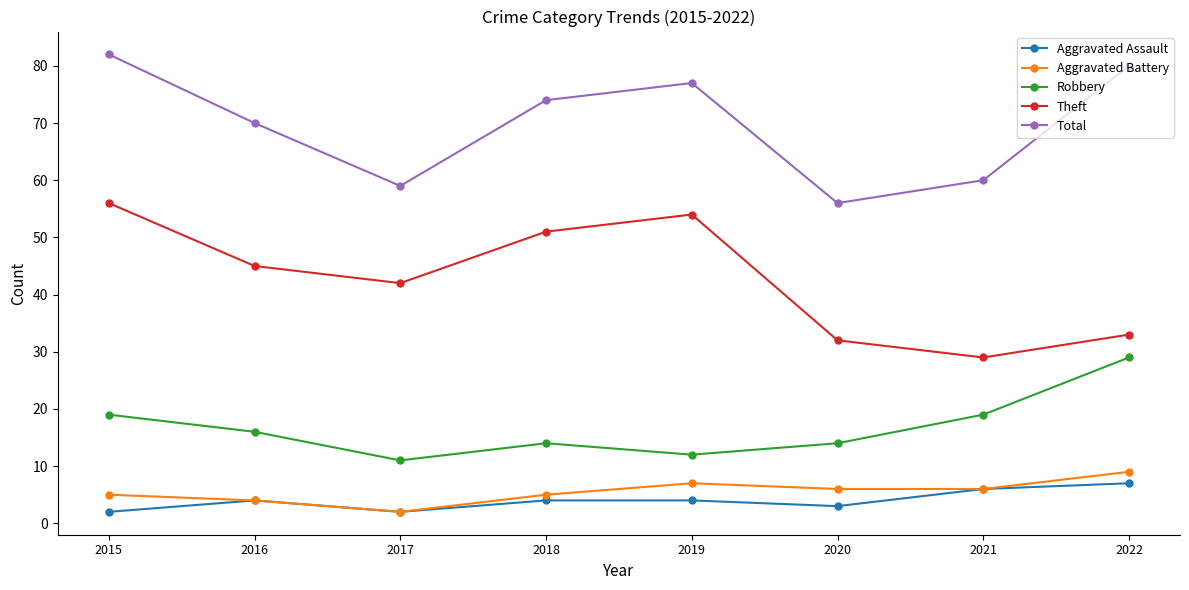

How many series are shown in this chart?

5